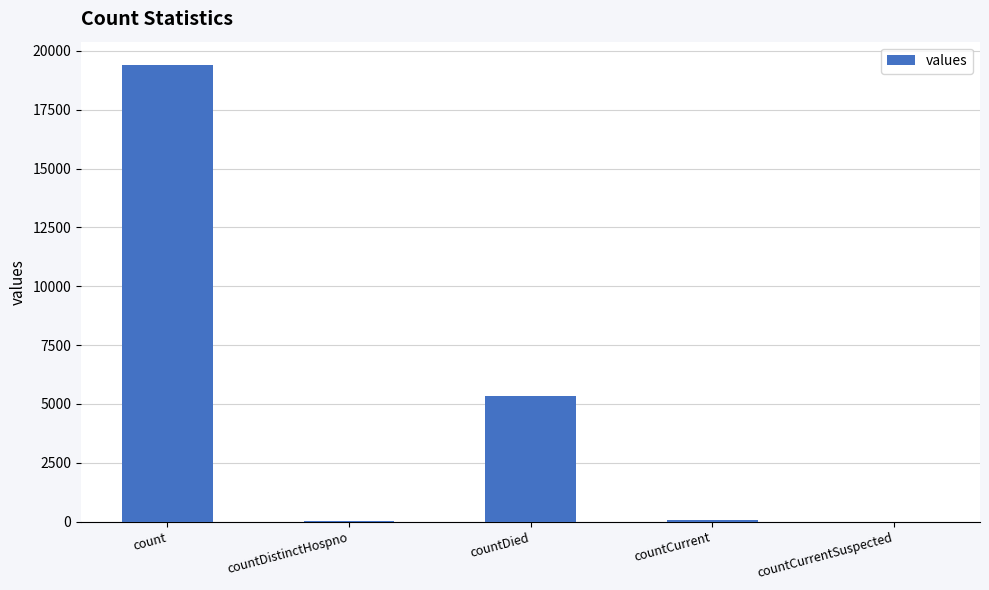

True or false: the data shows 8098 at count.

False